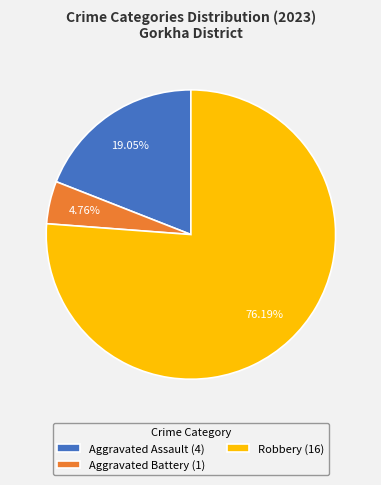

How many segments does this pie chart have?

3